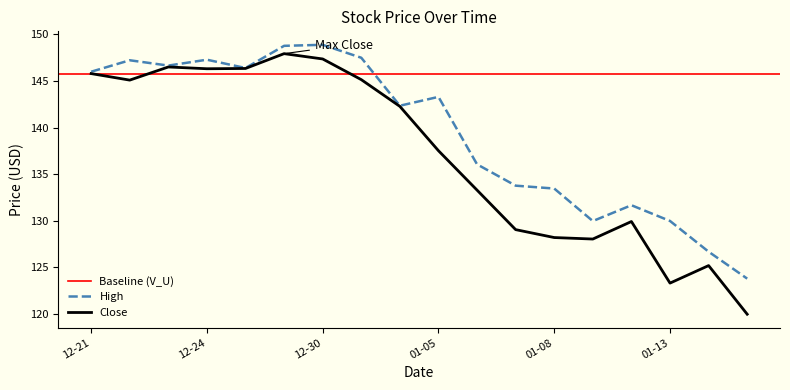

At 2015-12-31, list the series in order from smallest to largest.

Close, High